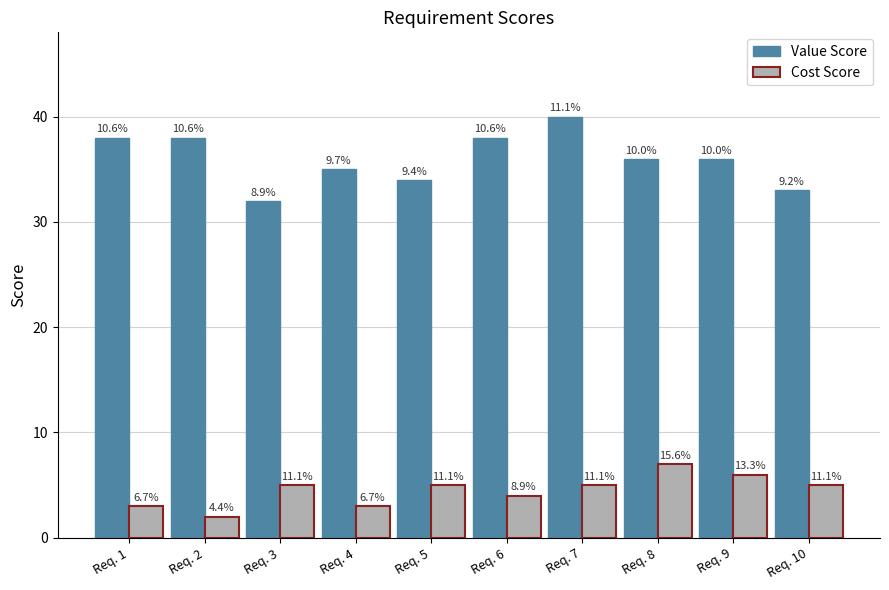

True or false: Cost Score has a value of 7 at Req. 8.

True